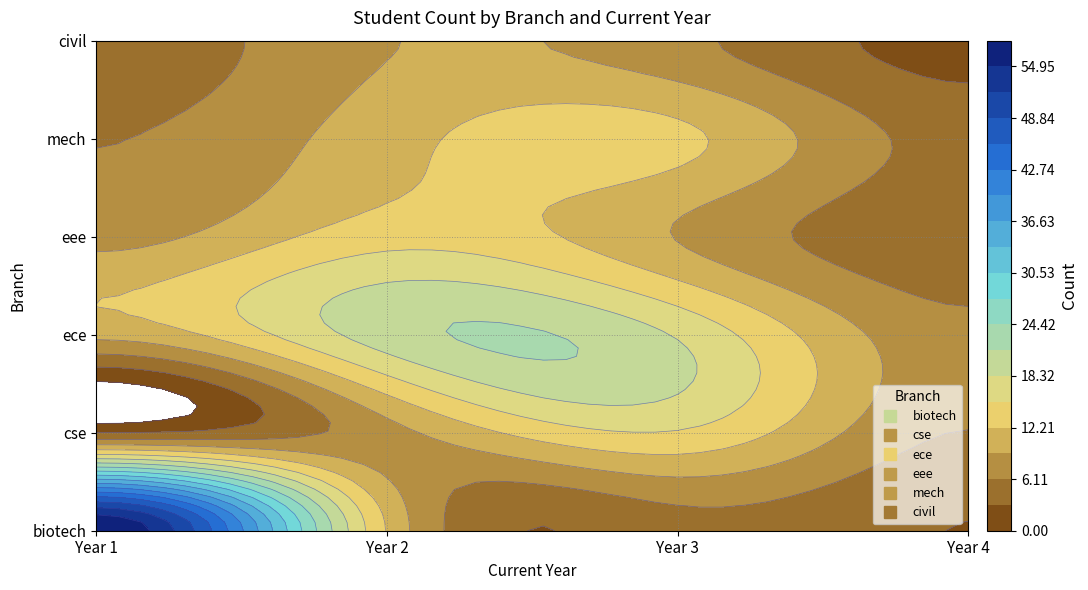

Which series has the largest total across all categories?

biotech